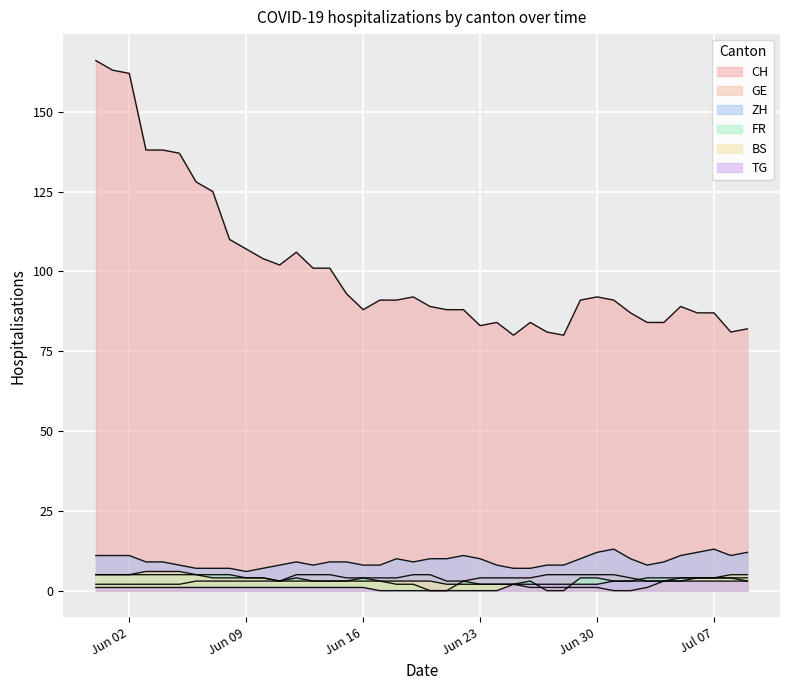

What is the spread (max minus min) of values at 2020-06-04?

137